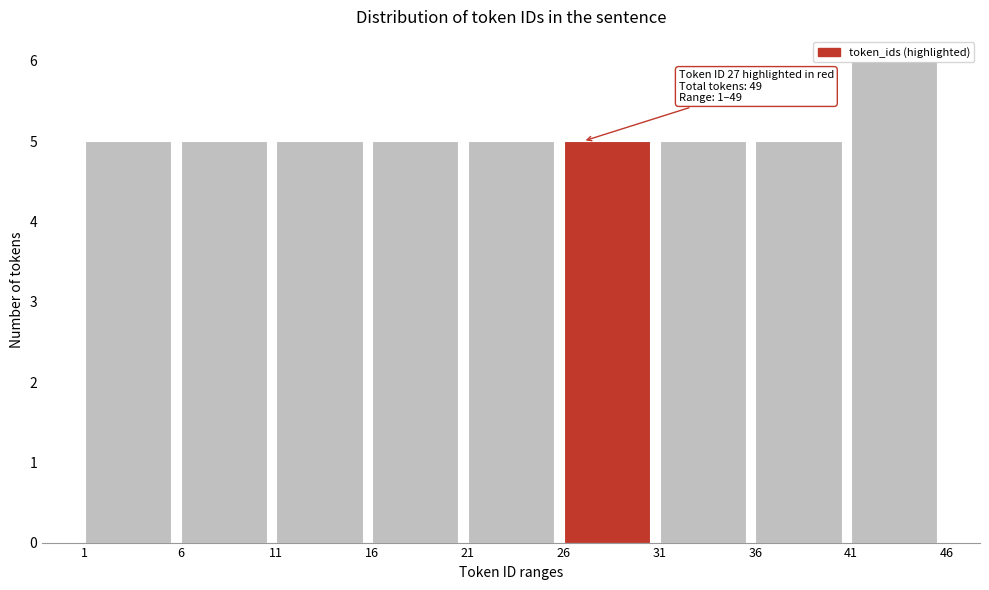

Which range on the x-axis has the tallest bar?

41 to 46